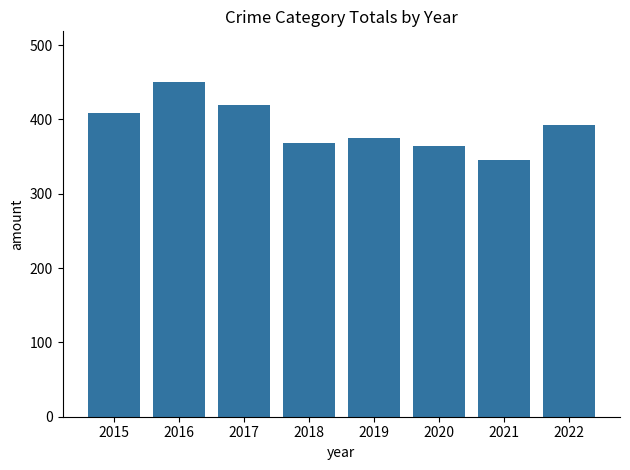

Which category has the highest value across all series?

2016